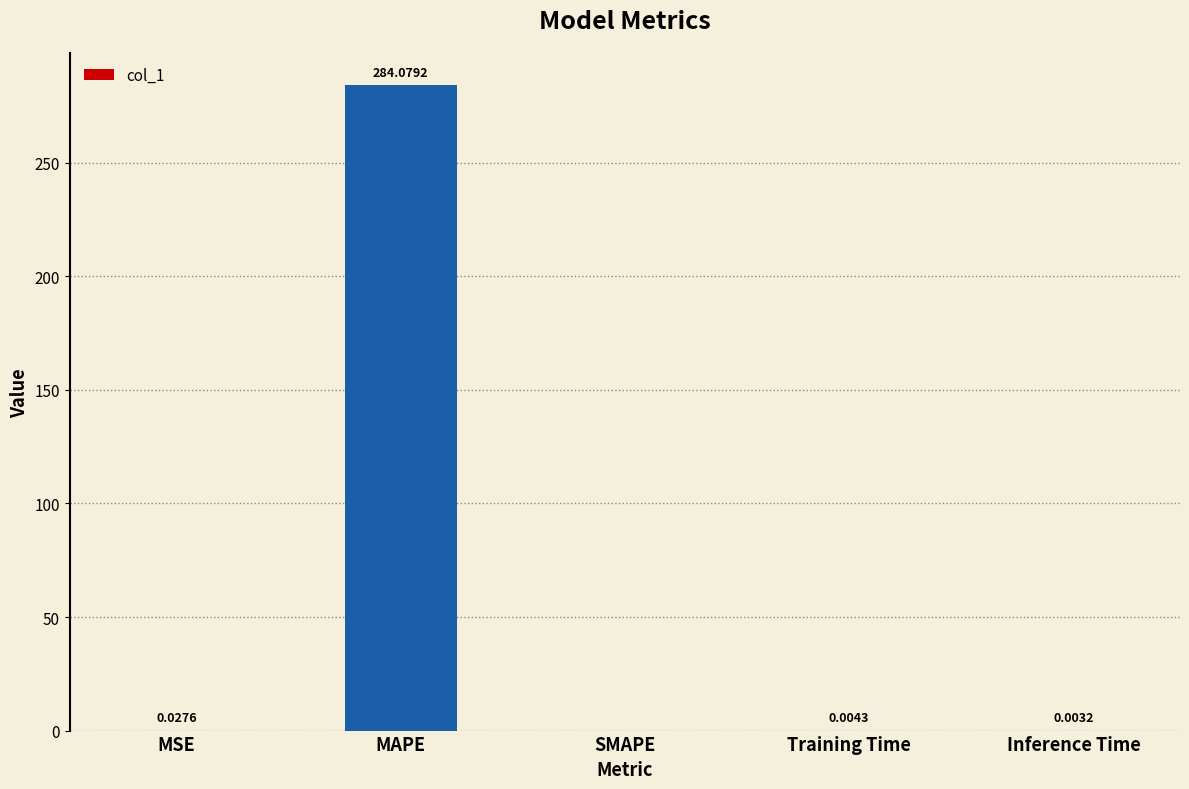

The value at MAPE is 128.6. True or false?

False